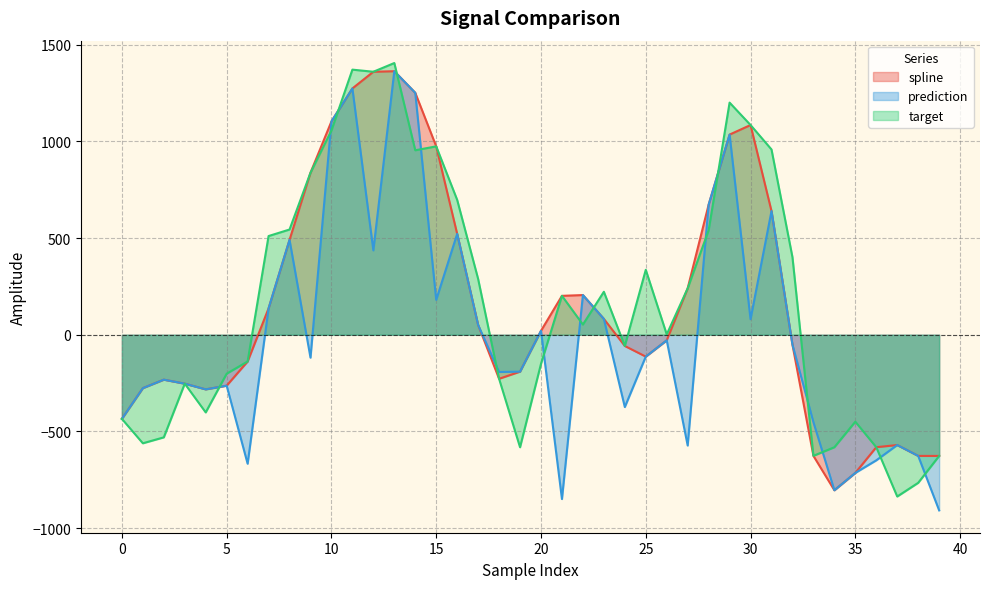

What are all the series names shown in the legend?

spline, prediction, target